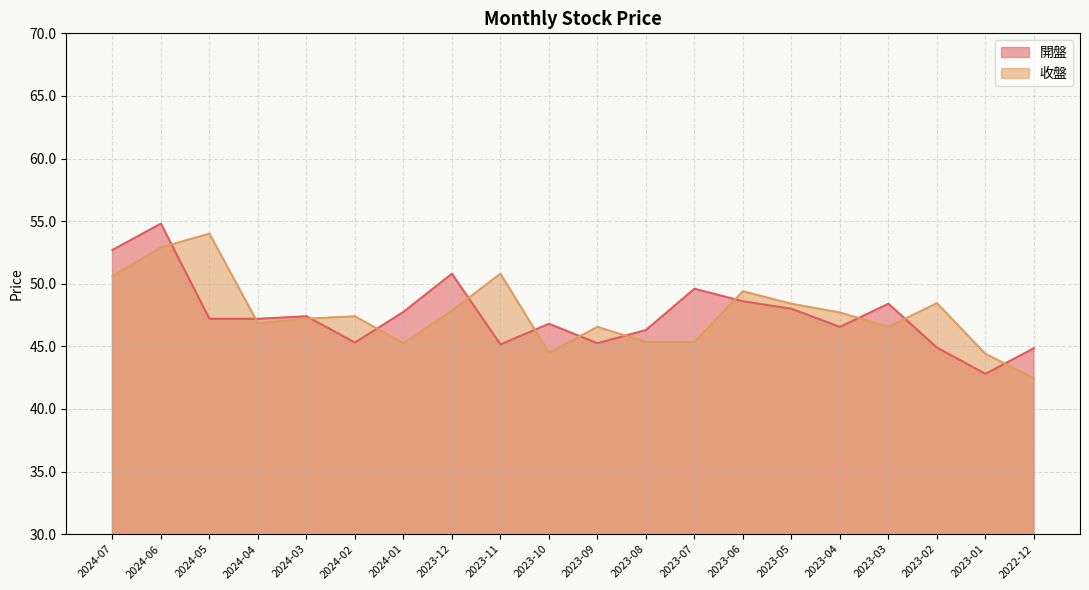

Reading left to right, list all the values displayed in this chart.

開盤: 2024-07=52.7	2024-06=54.8	2024-05=47.2	2024-04=47.2	2024-03=47.4	2024-02=45.3	2024-01=47.8	2023-12=50.8	2023-11=45.1	2023-10=46.8	2023-09=45.2	2023-08=46.3	2023-07=49.6	2023-06=48.6	2023-05=48.0	2023-04=46.5	2023-03=48.4	2023-02=44.9	2023-01=42.8	2022-12=44.9
收盤: 2024-07=50.6	2024-06=52.9	2024-05=54.0	2024-04=46.9	2024-03=47.2	2024-02=47.4	2024-01=45.2	2023-12=47.9	2023-11=50.8	2023-10=44.5	2023-09=46.5	2023-08=45.4	2023-07=45.4	2023-06=49.4	2023-05=48.4	2023-04=47.7	2023-03=46.5	2023-02=48.5	2023-01=44.4	2022-12=42.5